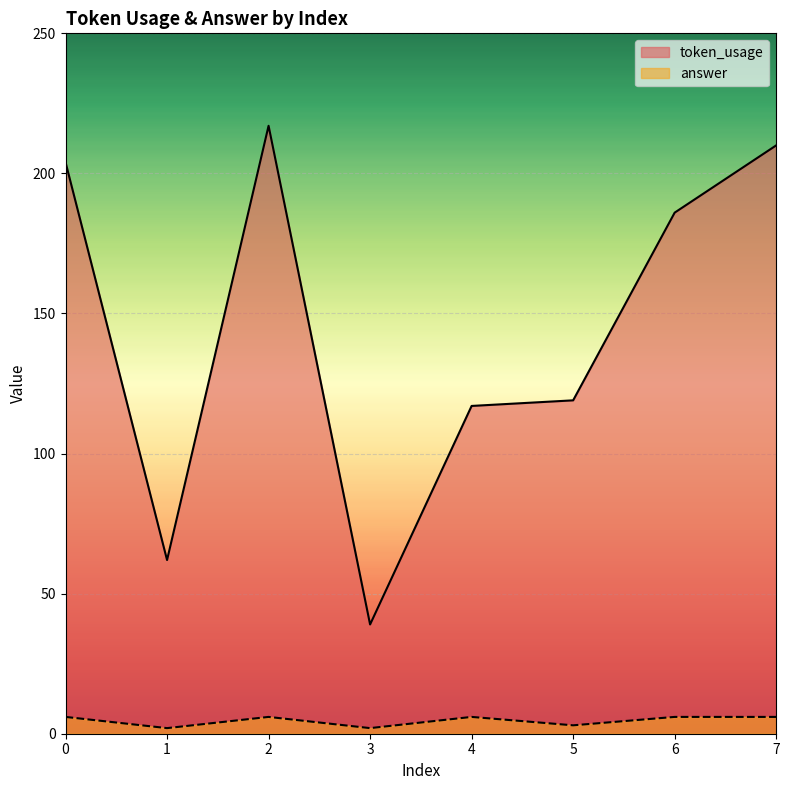

Reading left to right, what are all the values shown in this chart?

token_usage: 204	62	217	39	117	119	186	210
answer: 6	2	6	2	6	3	6	6